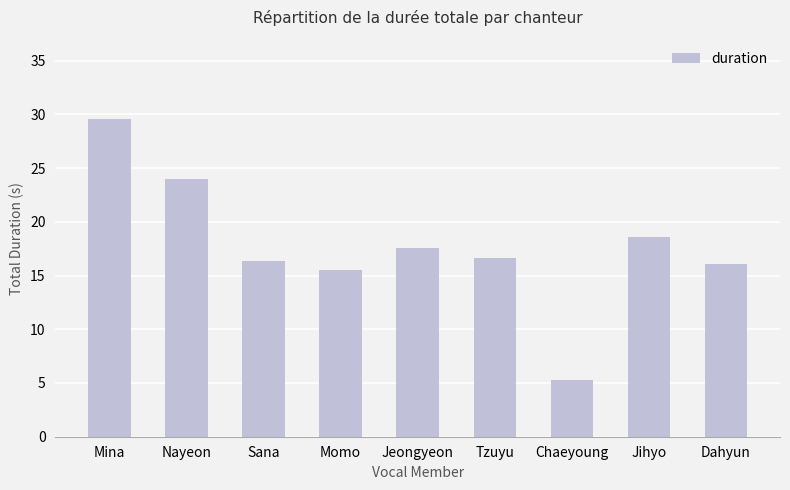

Reading right to left, list all the values displayed in this chart.

16.0	18.5	5.3	16.7	17.5	15.5	16.3	24.0	29.6